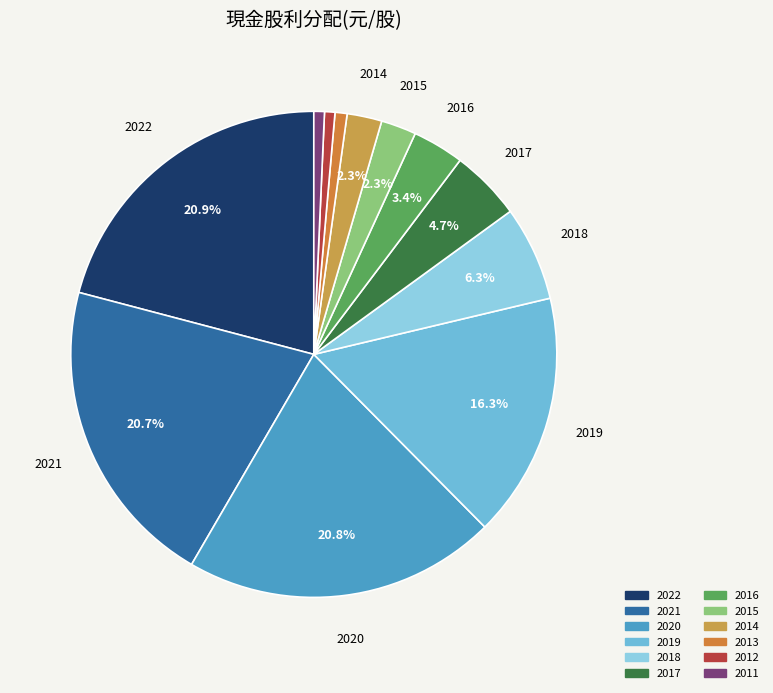

Rank the categories by value from lowest to highest.

2012, 2011, 2013, 2014, 2015, 2016, 2017, 2018, 2019, 2021, 2020, 2022